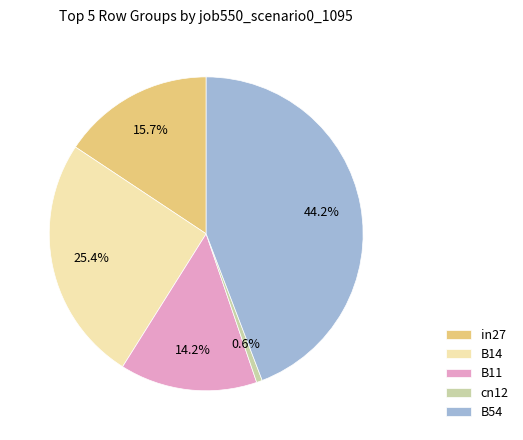

Does any single category account for the majority?

No